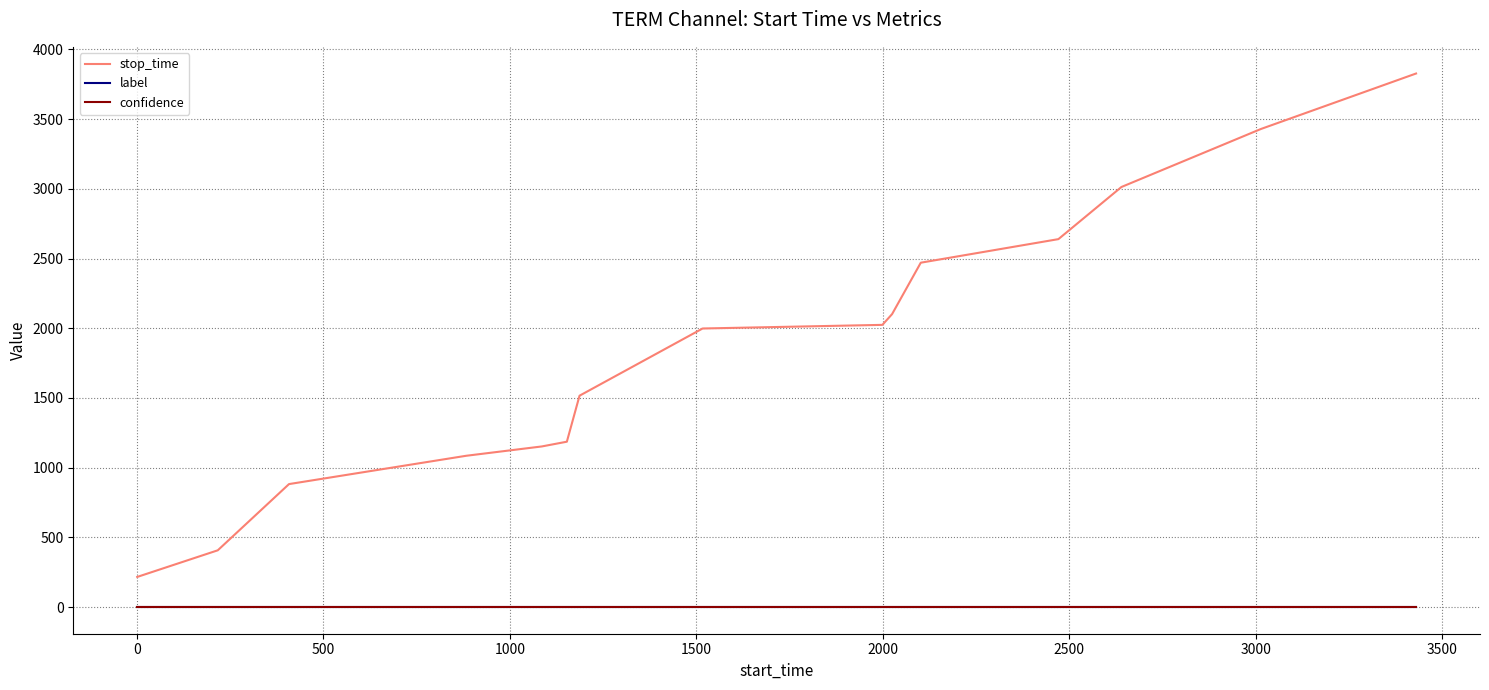

Which series has the widest spread of values?

stop_time